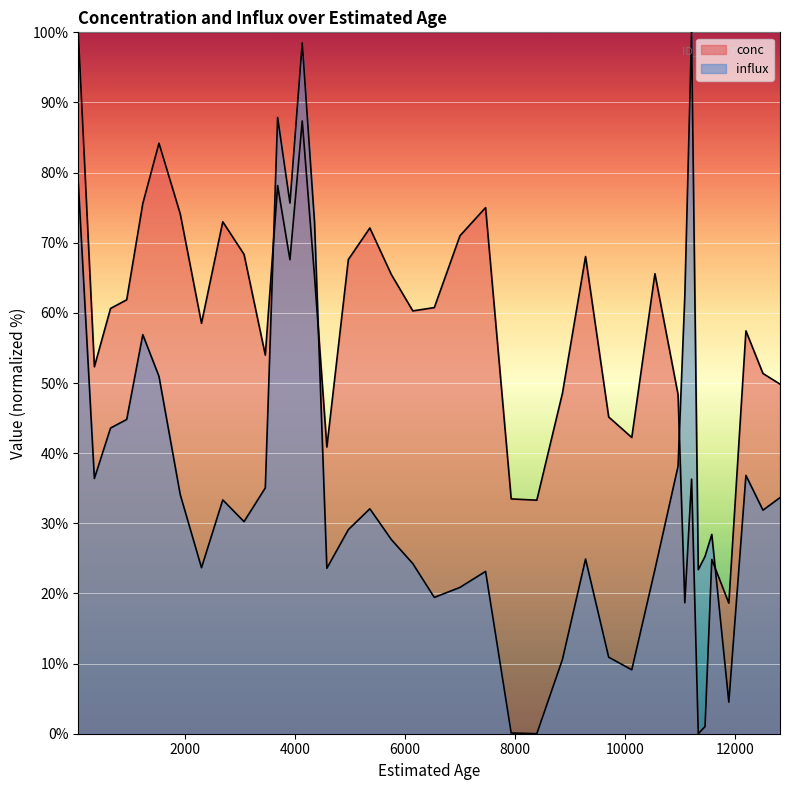

Which series has the widest spread of values?

conc